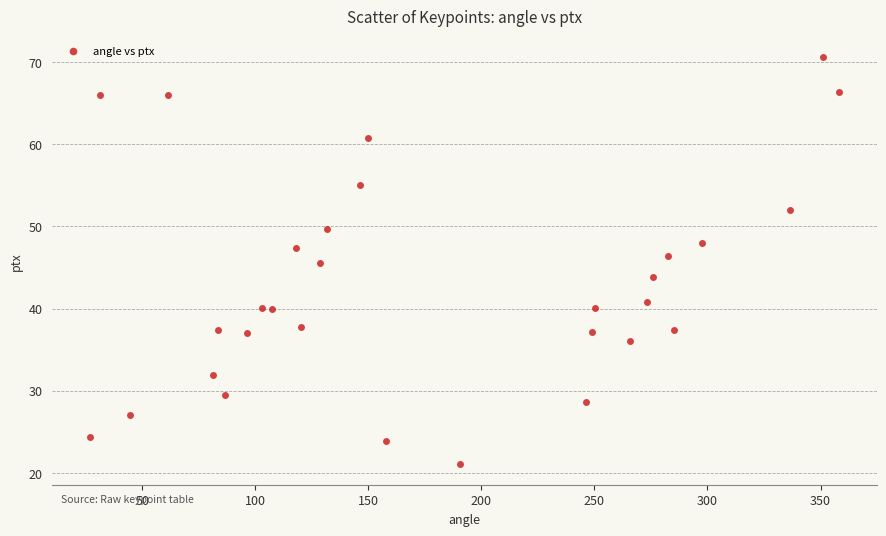

What is the range of X values (max minus min)?

331.5